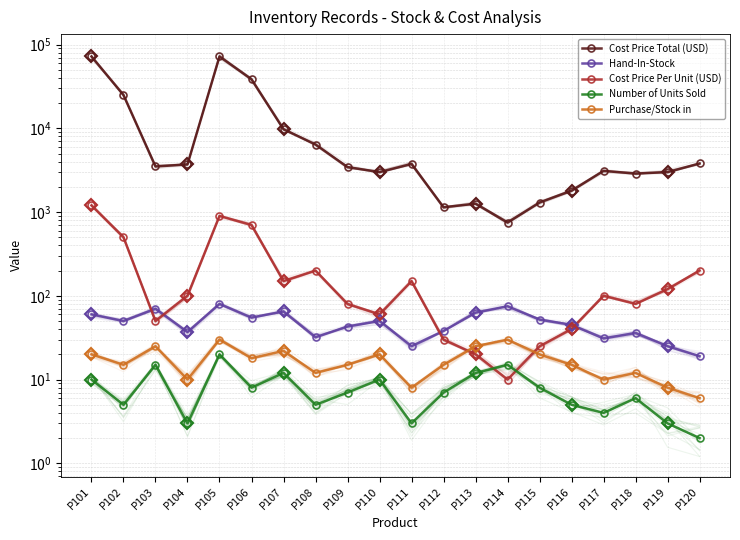

Which series has the largest range (max minus min)?

Cost Price Total (USD)